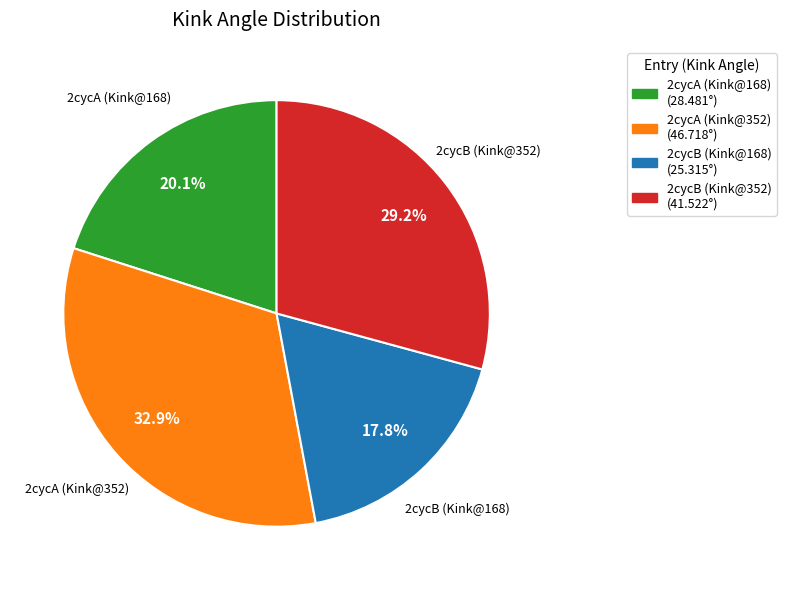

Which has a higher value, 2cycB (Kink@352) or 2cycA (Kink@352)?

2cycA (Kink@352)